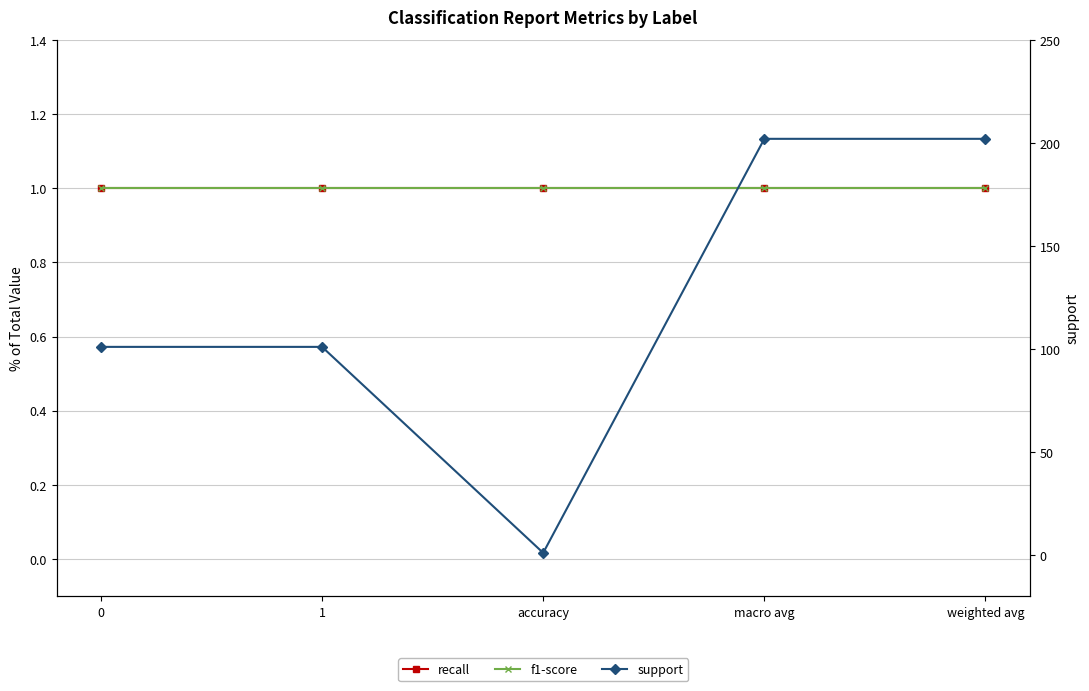

Count the number of data series in this chart.

3